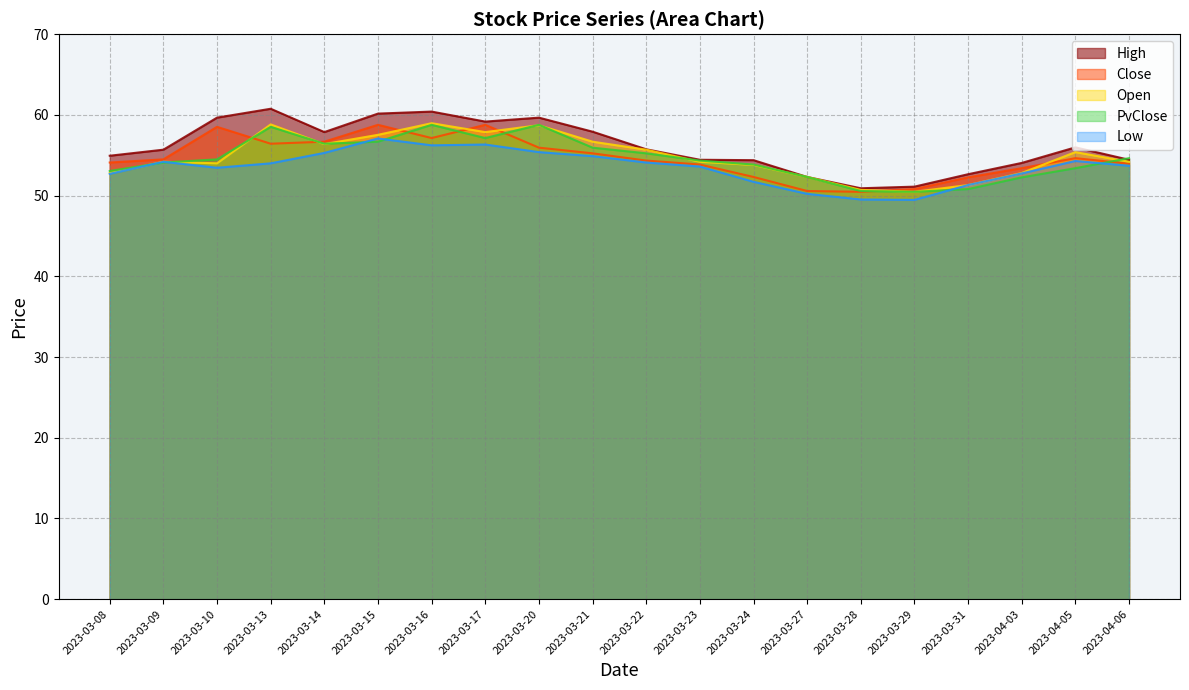

Reading right to left, what are all the values shown in this chart?

High: 54.4	56.0	54.0	52.6	51.1	50.9	52.3	54.4	54.4	55.7	57.9	59.7	59.2	60.4	60.2	57.9	60.8	59.7	55.7	54.9
Close: 54.0	54.6	53.4	52.3	50.8	50.5	50.6	52.3	53.9	54.3	55.2	55.9	58.8	57.1	58.8	56.7	56.4	58.5	54.5	54.1
Open: 54.2	55.4	52.8	51.3	50.5	50.7	52.3	53.8	54.2	55.7	56.7	58.7	57.9	59.0	57.5	56.4	58.8	54.0	54.2	52.8
PvClose: 54.6	53.4	52.3	50.8	50.5	50.6	52.3	53.9	54.3	55.2	55.9	58.8	57.1	58.8	56.7	56.4	58.5	54.5	54.1	53.0
Low: 53.7	54.3	52.8	51.3	49.5	49.5	50.2	51.7	53.6	54.1	54.9	55.4	56.3	56.2	57.1	55.3	54.0	53.5	54.2	52.7